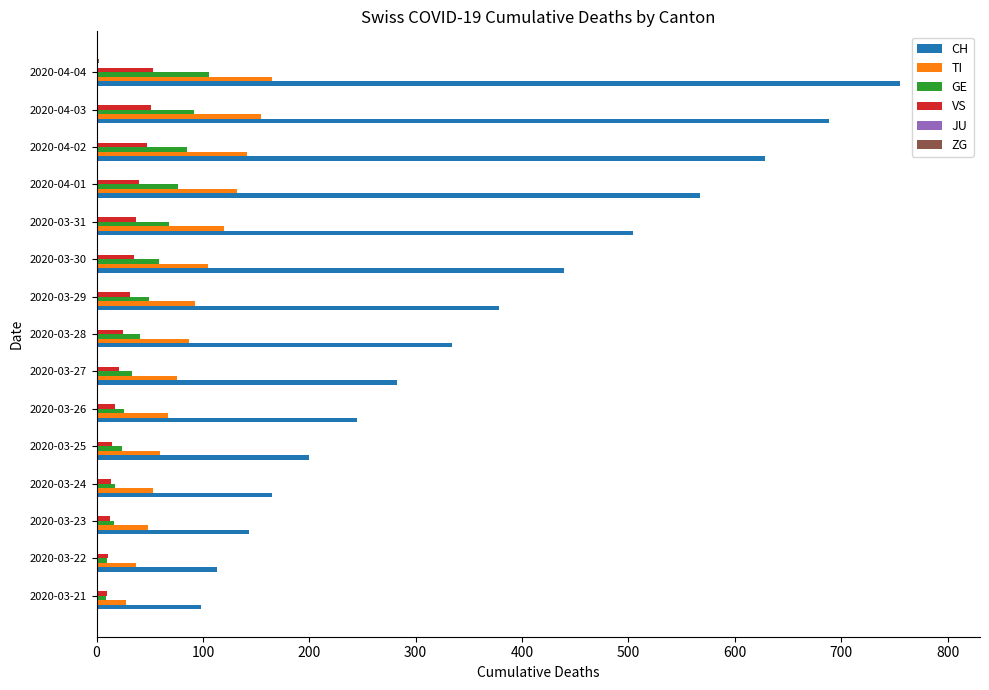

True or false: VS has a value of 10 at 2020-03-21.

True